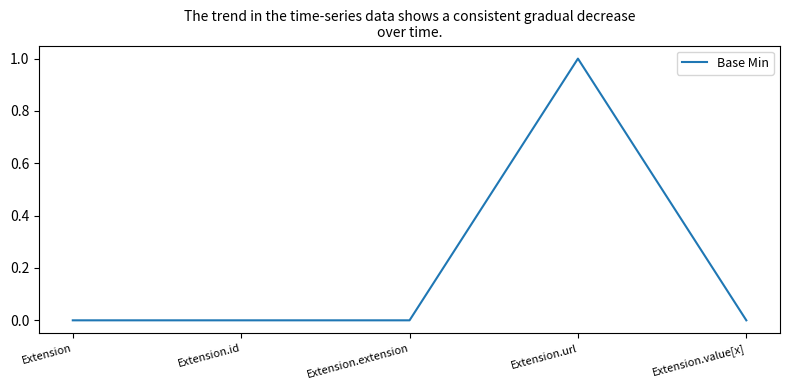

True or false: the data shows 2 at Extension.url.

False